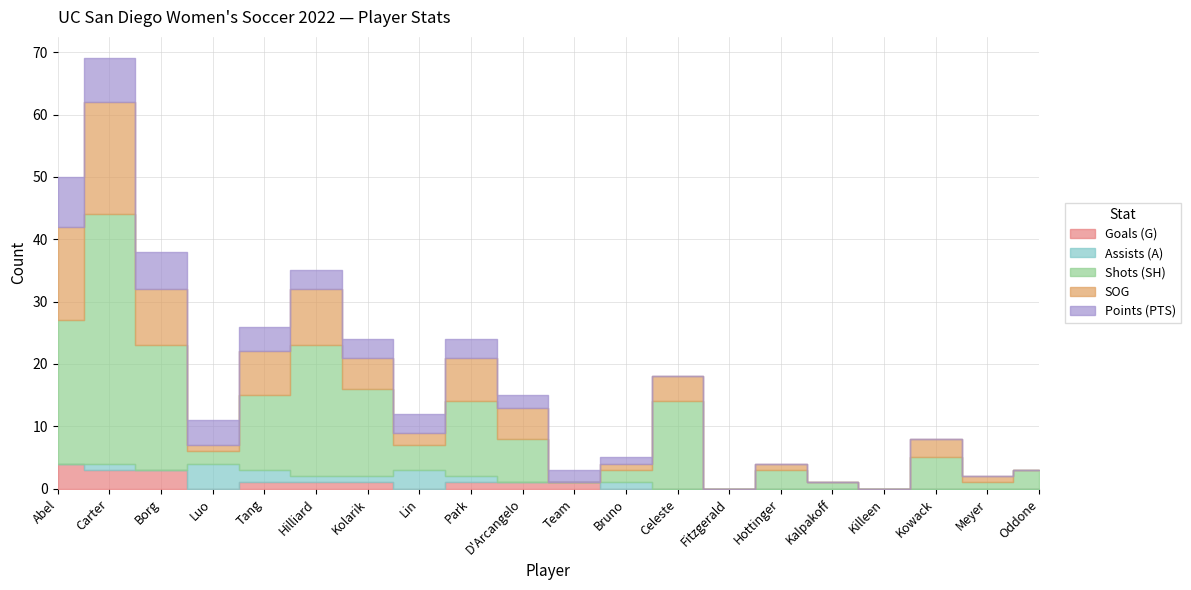

True or false: Points (PTS) has a value of 2 at Hilliard.

False